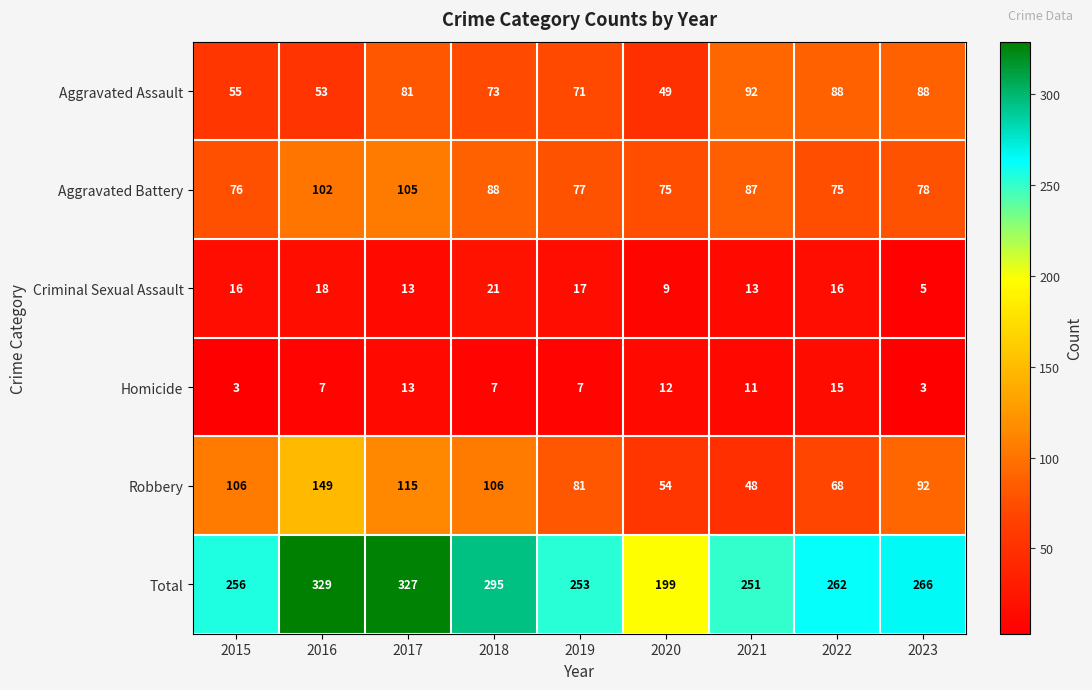

The value of Criminal Sexual Assault at 2022 is 16. True or false?

True